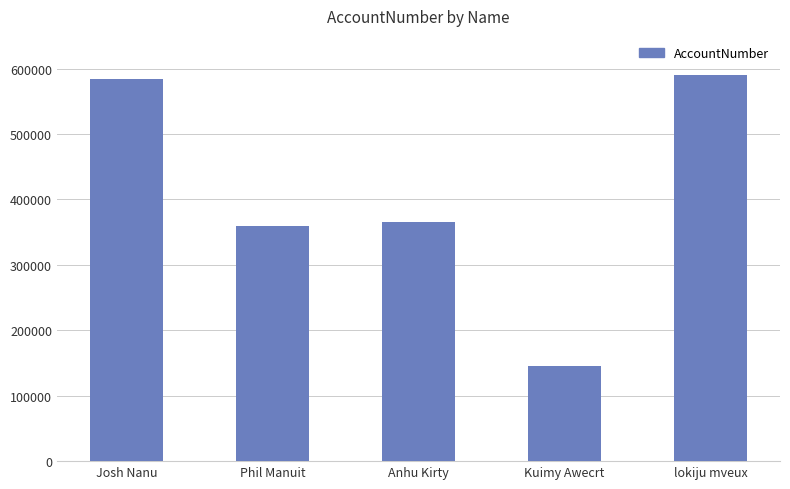

What is the label of the 1st bar from the left?

Josh Nanu